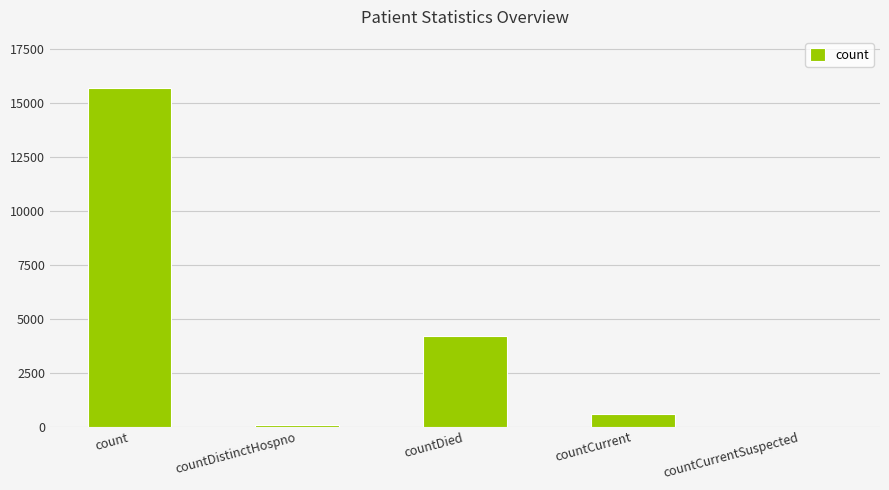

What is the average value?

4113